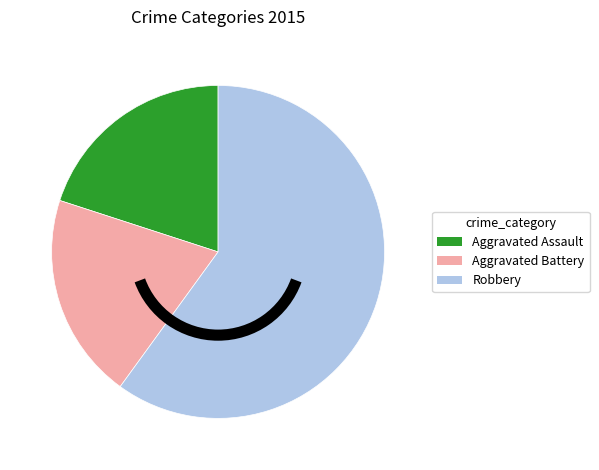

What is the ratio of the value at Robbery to the value at Aggravated Assault?

3.0